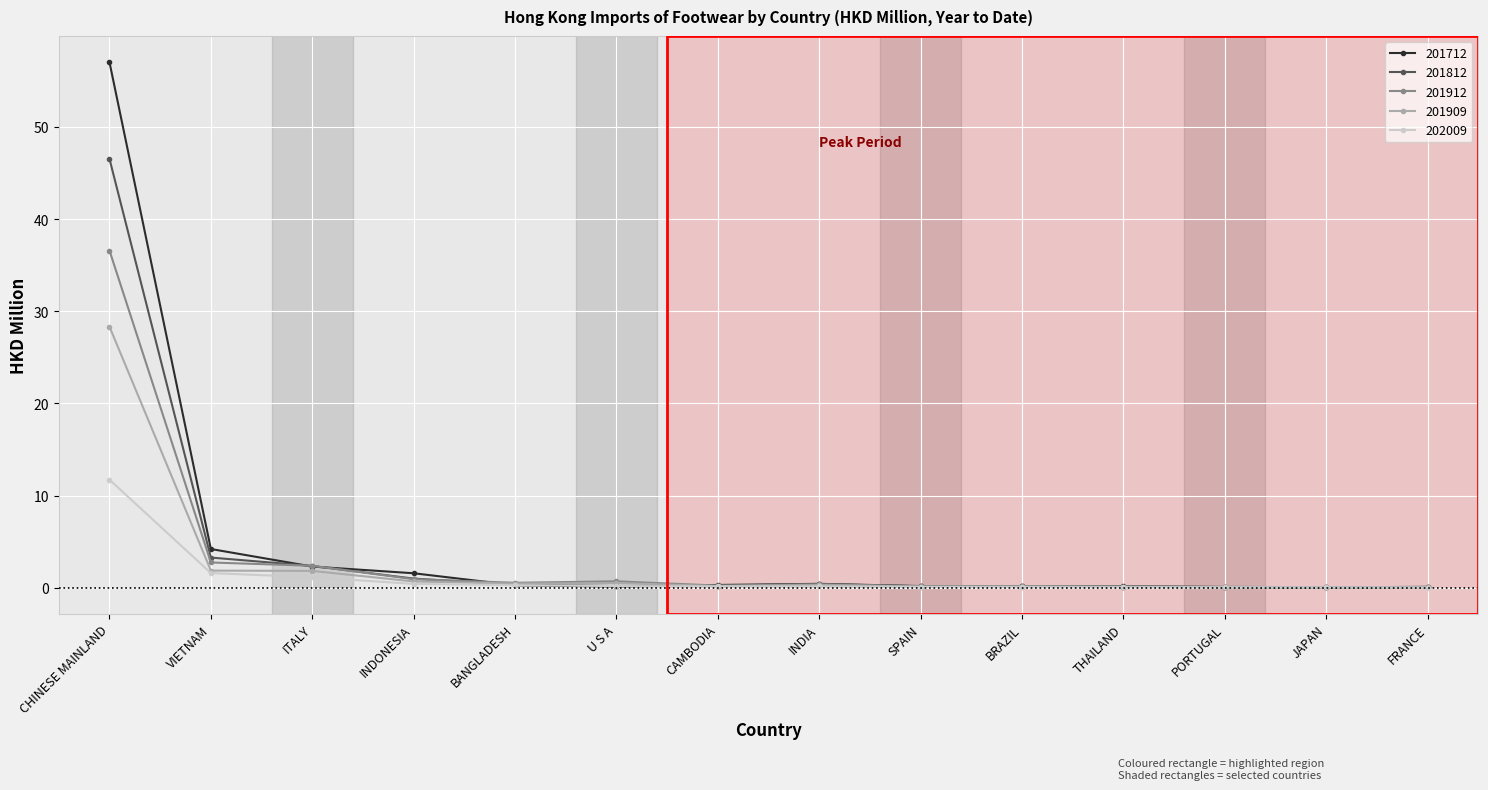

Rank the series by their maximum value, from highest to lowest.

201712, 201812, 201912, 201909, 202009